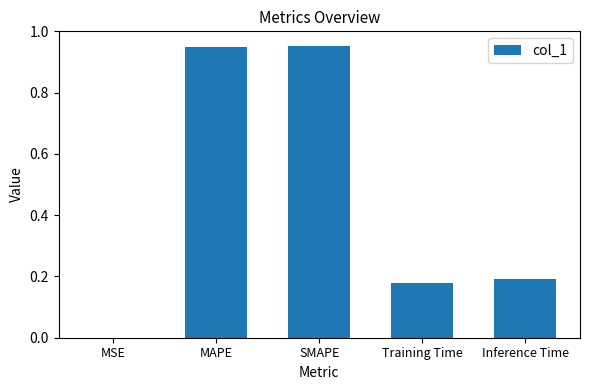

Is it true that the value at Training Time is 0.3?

False